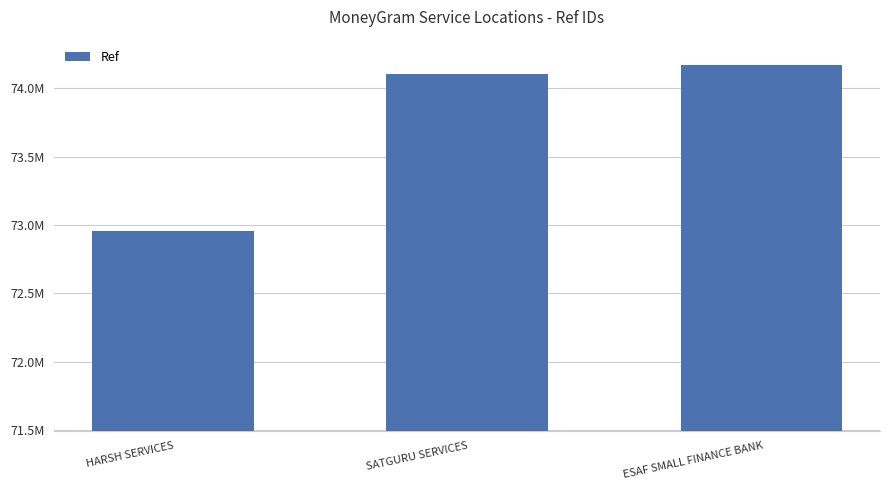

Are the bars horizontal?

No